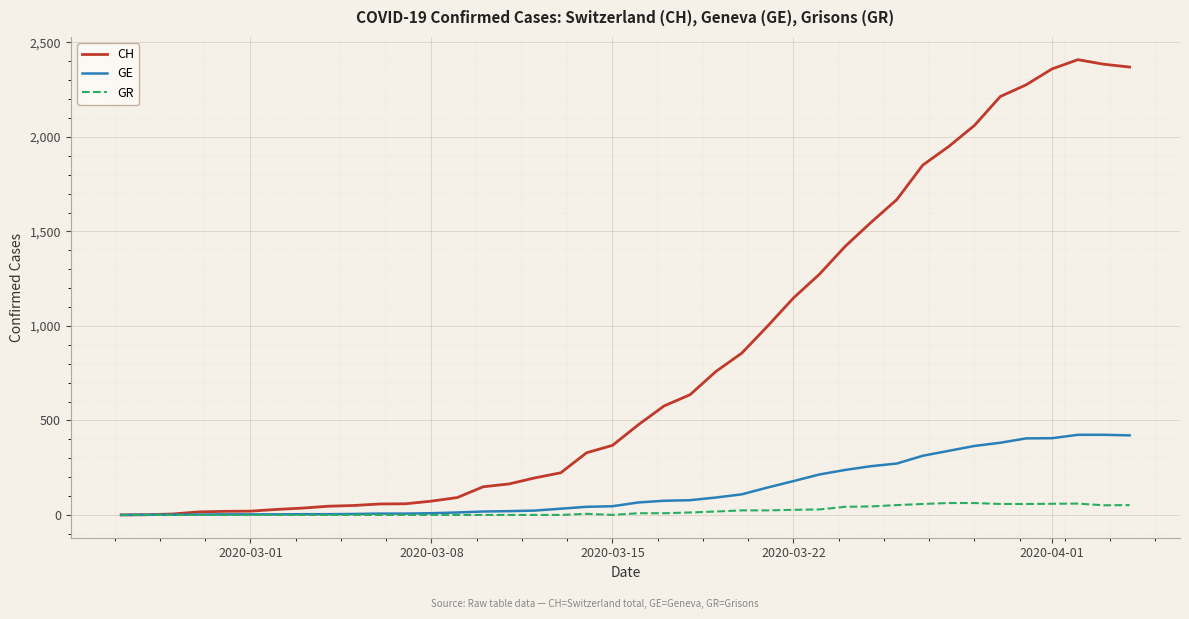

Rank the series by their maximum value, from highest to lowest.

CH, GE, GR